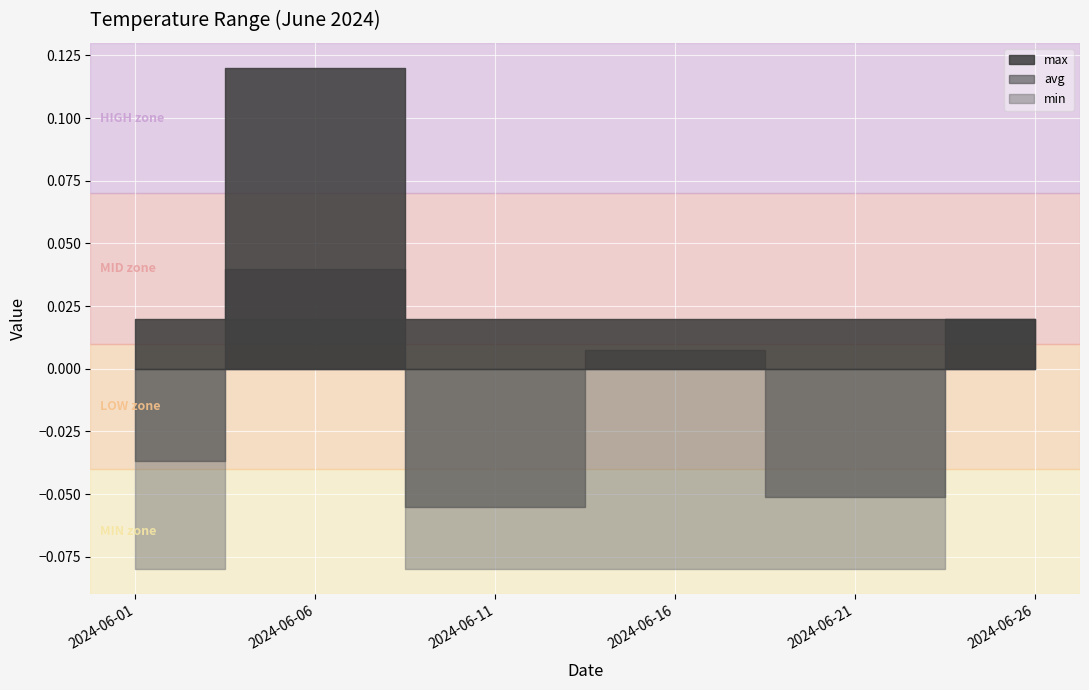

The value of min at 2024-06-11 is -0.1. True or false?

True